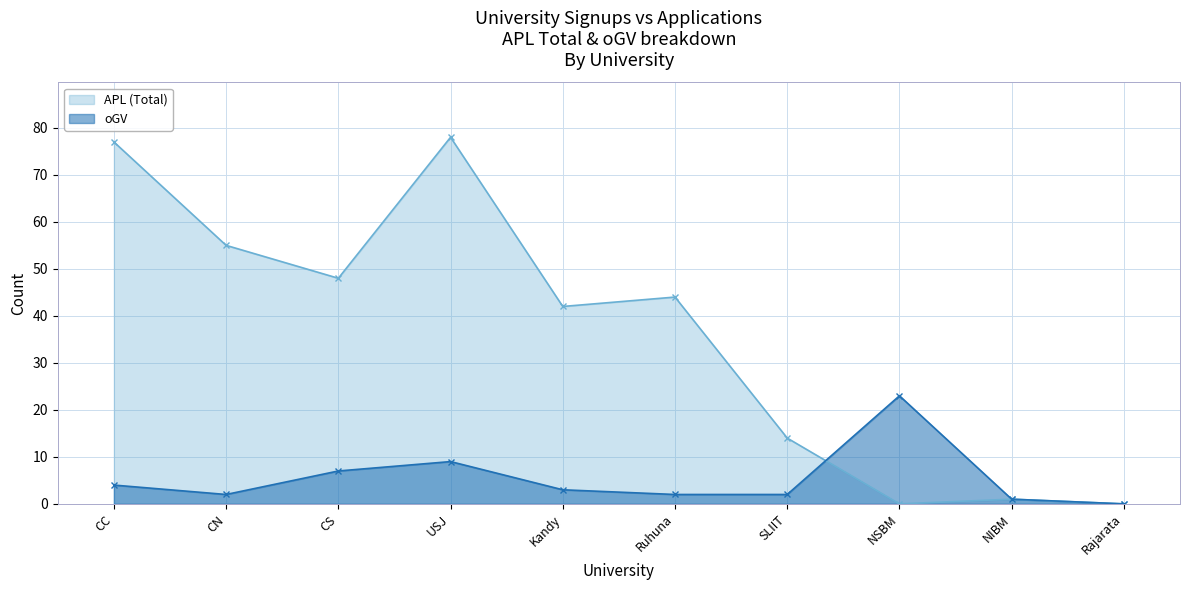

What is the maximum value shown in the chart?

78